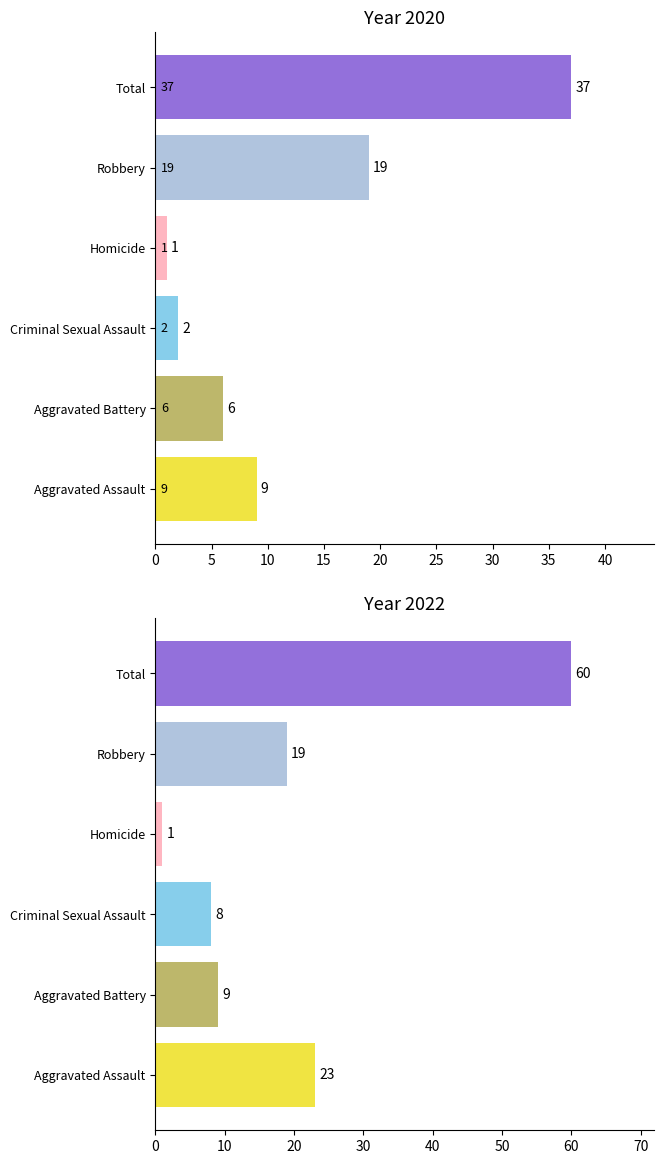

Which category has the highest value in the Robbery series?

2020